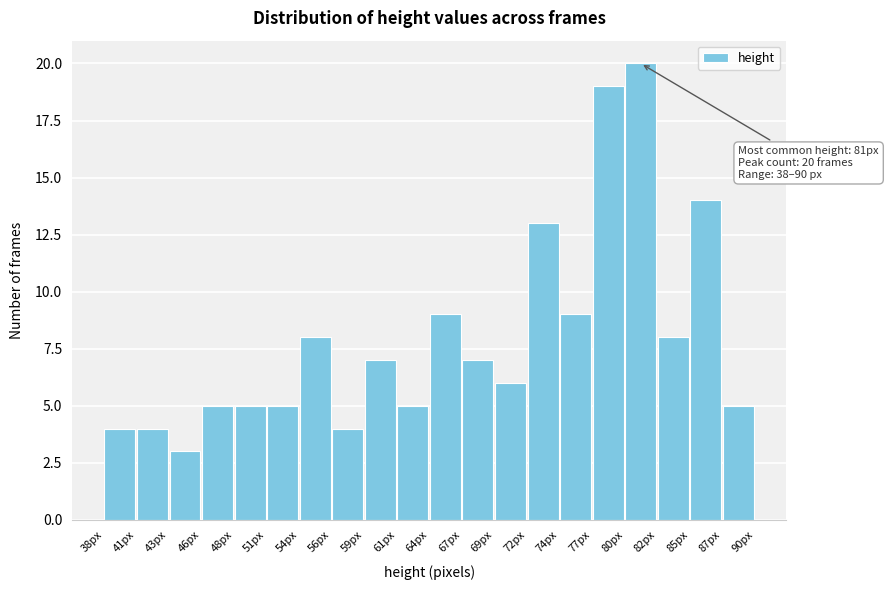

Over which range of the x-axis is the bar tallest?

79.6 to 82.2